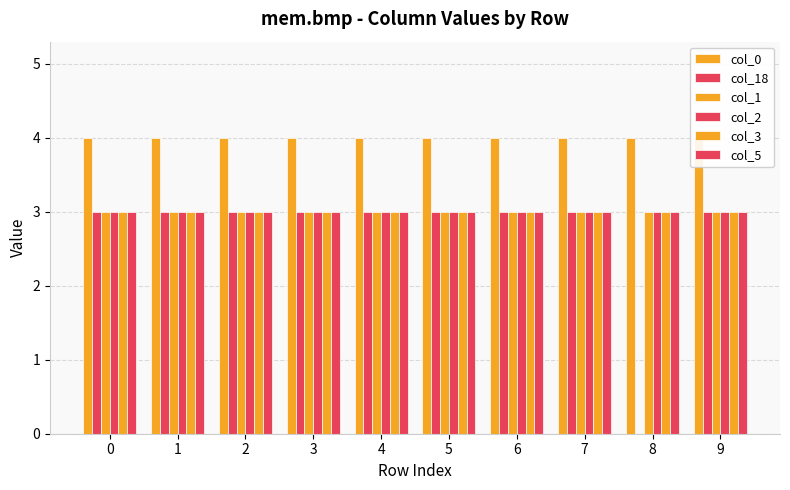

What is the value of the col_5 bar at the 3rd from the left?

3